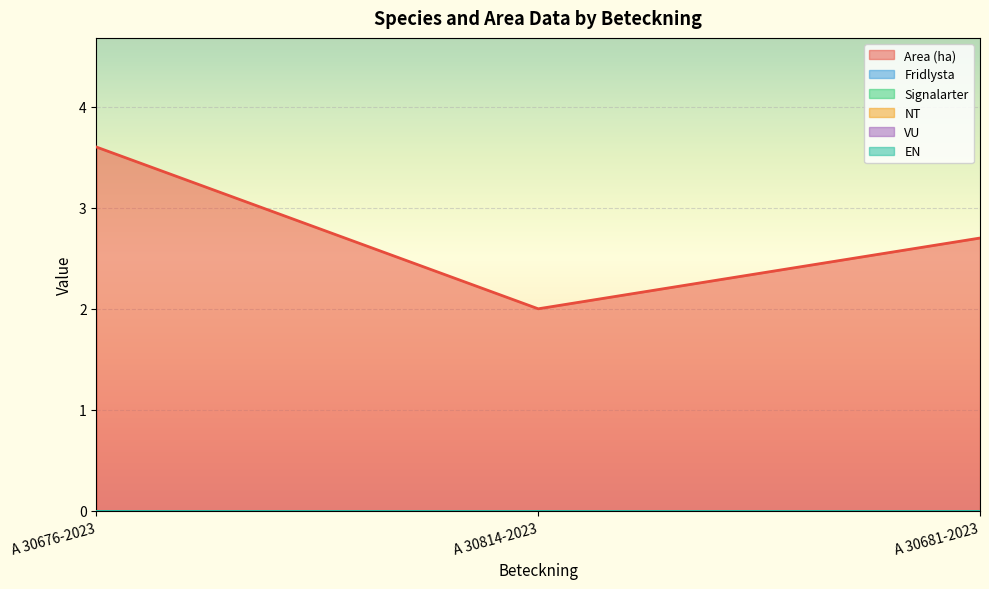

How many distinct data groups are displayed?

6